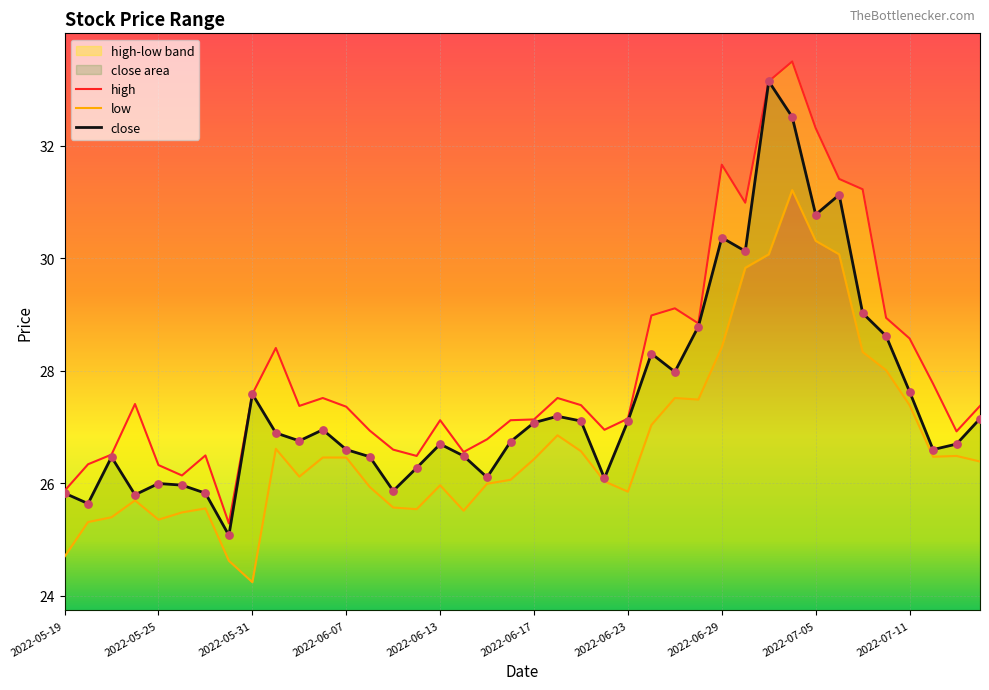

Which series contains the lowest Y value?

low